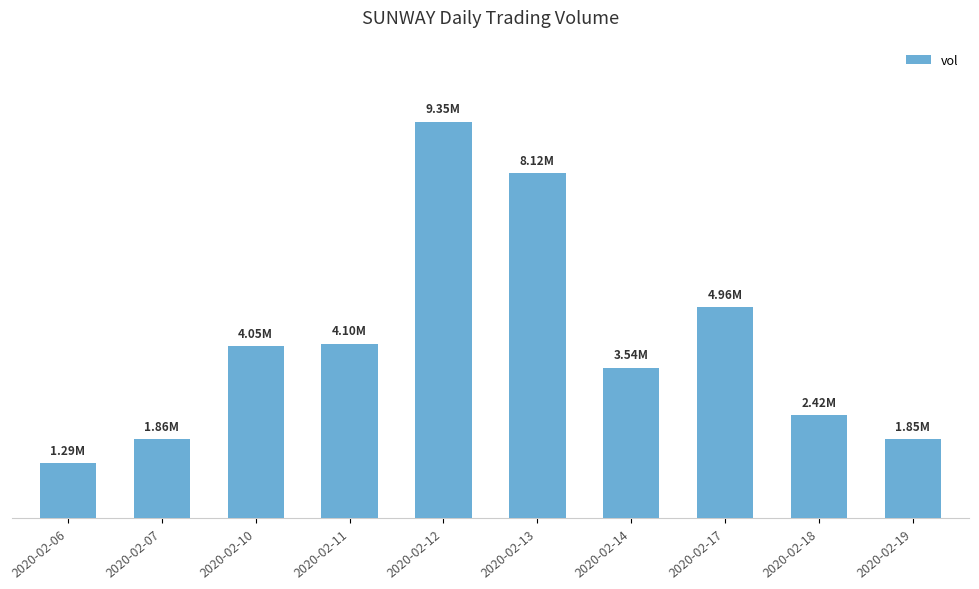

List the labels in order of value, largest first.

2020-02-12, 2020-02-13, 2020-02-17, 2020-02-11, 2020-02-10, 2020-02-14, 2020-02-18, 2020-02-07, 2020-02-19, 2020-02-06